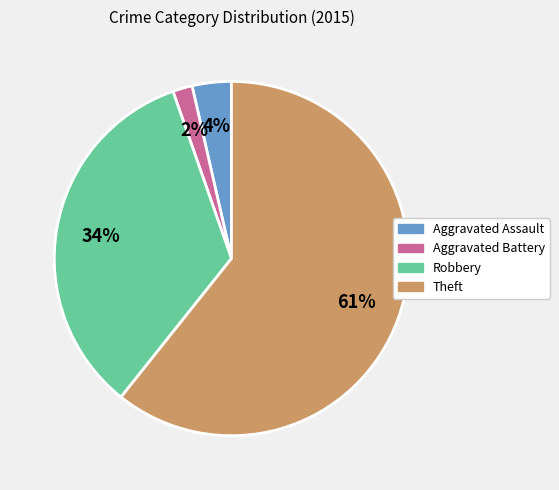

To the nearest percent, what portion does Robbery represent?

34%